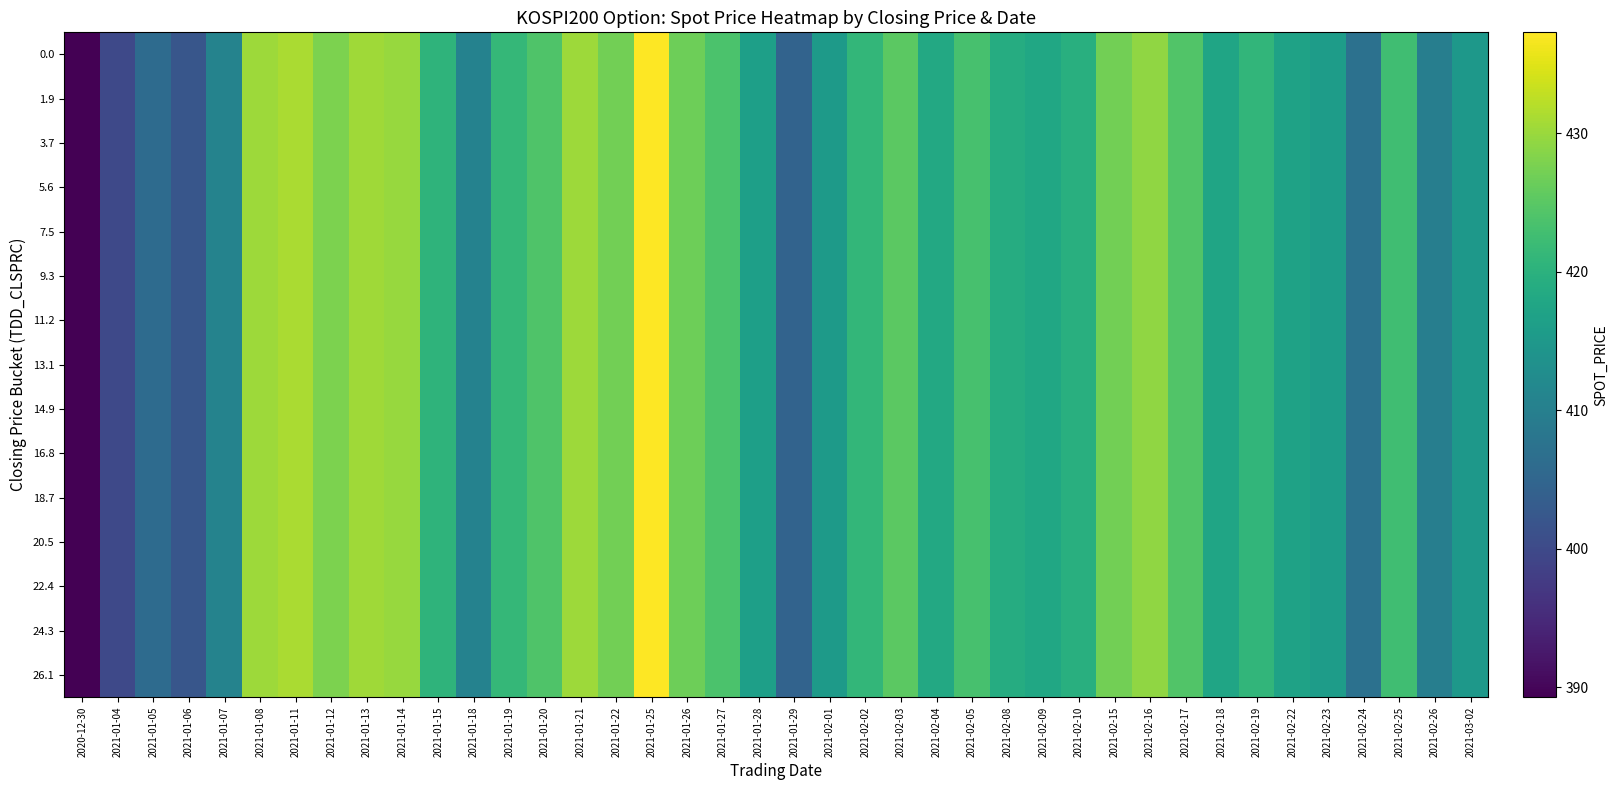

Reading left to right, list all the values displayed in this chart.

0.0: 2020-12-30=389.3	2021-01-04=399.9	2021-01-05=406.0	2021-01-06=402.1	2021-01-07=410.8	2021-01-08=430.2	2021-01-11=431.1	2021-01-12=427.9	2021-01-13=430.4	2021-01-14=429.9	2021-01-15=420.4	2021-01-18=410.5	2021-01-19=421.4	2021-01-20=424.0	2021-01-21=430.3	2021-01-22=427.1	2021-01-25=437.3	2021-01-26=426.7	2021-01-27=423.7	2021-01-28=416.4	2021-01-29=404.6	2021-02-01=415.4	2021-02-02=421.0	2021-02-03=425.2	2021-02-04=418.3	2021-02-05=423.3	2021-02-08=418.9	2021-02-09=417.9	2021-02-10=419.6	2021-02-15=427.0	2021-02-16=429.2	2021-02-17=424.2	2021-02-18=417.4	2021-02-19=420.9	2021-02-22=416.9	2021-02-23=415.8	2021-02-24=407.2	2021-02-25=422.5	2021-02-26=409.9	2021-03-02=414.8
1.9: 2020-12-30=389.3	2021-01-04=399.9	2021-01-05=406.0	2021-01-06=402.1	2021-01-07=410.8	2021-01-08=430.2	2021-01-11=431.1	2021-01-12=427.9	2021-01-13=430.4	2021-01-14=429.9	2021-01-15=420.4	2021-01-18=410.5	2021-01-19=421.4	2021-01-20=424.0	2021-01-21=430.3	2021-01-22=427.1	2021-01-25=437.3	2021-01-26=426.7	2021-01-27=423.7	2021-01-28=416.4	2021-01-29=404.6	2021-02-01=415.4	2021-02-02=421.0	2021-02-03=425.2	2021-02-04=418.3	2021-02-05=423.3	2021-02-08=418.9	2021-02-09=417.9	2021-02-10=419.6	2021-02-15=427.0	2021-02-16=429.2	2021-02-17=424.2	2021-02-18=417.4	2021-02-19=420.9	2021-02-22=416.9	2021-02-23=415.8	2021-02-24=407.2	2021-02-25=422.5	2021-02-26=409.9	2021-03-02=414.8
3.7: 2020-12-30=389.3	2021-01-04=399.9	2021-01-05=406.0	2021-01-06=402.1	2021-01-07=410.8	2021-01-08=430.2	2021-01-11=431.1	2021-01-12=427.9	2021-01-13=430.4	2021-01-14=429.9	2021-01-15=420.4	2021-01-18=410.5	2021-01-19=421.4	2021-01-20=424.0	2021-01-21=430.3	2021-01-22=427.1	2021-01-25=437.3	2021-01-26=426.7	2021-01-27=423.7	2021-01-28=416.4	2021-01-29=404.6	2021-02-01=415.4	2021-02-02=421.0	2021-02-03=425.2	2021-02-04=418.3	2021-02-05=423.3	2021-02-08=418.9	2021-02-09=417.9	2021-02-10=419.6	2021-02-15=427.0	2021-02-16=429.2	2021-02-17=424.2	2021-02-18=417.4	2021-02-19=420.9	2021-02-22=416.9	2021-02-23=415.8	2021-02-24=407.2	2021-02-25=422.5	2021-02-26=409.9	2021-03-02=414.8
5.6: 2020-12-30=389.3	2021-01-04=399.9	2021-01-05=406.0	2021-01-06=402.1	2021-01-07=410.8	2021-01-08=430.2	2021-01-11=431.1	2021-01-12=427.9	2021-01-13=430.4	2021-01-14=429.9	2021-01-15=420.4	2021-01-18=410.5	2021-01-19=421.4	2021-01-20=424.0	2021-01-21=430.3	2021-01-22=427.1	2021-01-25=437.3	2021-01-26=426.7	2021-01-27=423.7	2021-01-28=416.4	2021-01-29=404.6	2021-02-01=415.4	2021-02-02=421.0	2021-02-03=425.2	2021-02-04=418.3	2021-02-05=423.3	2021-02-08=418.9	2021-02-09=417.9	2021-02-10=419.6	2021-02-15=427.0	2021-02-16=429.2	2021-02-17=424.2	2021-02-18=417.4	2021-02-19=420.9	2021-02-22=416.9	2021-02-23=415.8	2021-02-24=407.2	2021-02-25=422.5	2021-02-26=409.9	2021-03-02=414.8
7.5: 2020-12-30=389.3	2021-01-04=399.9	2021-01-05=406.0	2021-01-06=402.1	2021-01-07=410.8	2021-01-08=430.2	2021-01-11=431.1	2021-01-12=427.9	2021-01-13=430.4	2021-01-14=429.9	2021-01-15=420.4	2021-01-18=410.5	2021-01-19=421.4	2021-01-20=424.0	2021-01-21=430.3	2021-01-22=427.1	2021-01-25=437.3	2021-01-26=426.7	2021-01-27=423.7	2021-01-28=416.4	2021-01-29=404.6	2021-02-01=415.4	2021-02-02=421.0	2021-02-03=425.2	2021-02-04=418.3	2021-02-05=423.3	2021-02-08=418.9	2021-02-09=417.9	2021-02-10=419.6	2021-02-15=427.0	2021-02-16=429.2	2021-02-17=424.2	2021-02-18=417.4	2021-02-19=420.9	2021-02-22=416.9	2021-02-23=415.8	2021-02-24=407.2	2021-02-25=422.5	2021-02-26=409.9	2021-03-02=414.8
9.3: 2020-12-30=389.3	2021-01-04=399.9	2021-01-05=406.0	2021-01-06=402.1	2021-01-07=410.8	2021-01-08=430.2	2021-01-11=431.1	2021-01-12=427.9	2021-01-13=430.4	2021-01-14=429.9	2021-01-15=420.4	2021-01-18=410.5	2021-01-19=421.4	2021-01-20=424.0	2021-01-21=430.3	2021-01-22=427.1	2021-01-25=437.3	2021-01-26=426.7	2021-01-27=423.7	2021-01-28=416.4	2021-01-29=404.6	2021-02-01=415.4	2021-02-02=421.0	2021-02-03=425.2	2021-02-04=418.3	2021-02-05=423.3	2021-02-08=418.9	2021-02-09=417.9	2021-02-10=419.6	2021-02-15=427.0	2021-02-16=429.2	2021-02-17=424.2	2021-02-18=417.4	2021-02-19=420.9	2021-02-22=416.9	2021-02-23=415.8	2021-02-24=407.2	2021-02-25=422.5	2021-02-26=409.9	2021-03-02=414.8
11.2: 2020-12-30=389.3	2021-01-04=399.9	2021-01-05=406.0	2021-01-06=402.1	2021-01-07=410.8	2021-01-08=430.2	2021-01-11=431.1	2021-01-12=427.9	2021-01-13=430.4	2021-01-14=429.9	2021-01-15=420.4	2021-01-18=410.5	2021-01-19=421.4	2021-01-20=424.0	2021-01-21=430.3	2021-01-22=427.1	2021-01-25=437.3	2021-01-26=426.7	2021-01-27=423.7	2021-01-28=416.4	2021-01-29=404.6	2021-02-01=415.4	2021-02-02=421.0	2021-02-03=425.2	2021-02-04=418.3	2021-02-05=423.3	2021-02-08=418.9	2021-02-09=417.9	2021-02-10=419.6	2021-02-15=427.0	2021-02-16=429.2	2021-02-17=424.2	2021-02-18=417.4	2021-02-19=420.9	2021-02-22=416.9	2021-02-23=415.8	2021-02-24=407.2	2021-02-25=422.5	2021-02-26=409.9	2021-03-02=414.8
13.1: 2020-12-30=389.3	2021-01-04=399.9	2021-01-05=406.0	2021-01-06=402.1	2021-01-07=410.8	2021-01-08=430.2	2021-01-11=431.1	2021-01-12=427.9	2021-01-13=430.4	2021-01-14=429.9	2021-01-15=420.4	2021-01-18=410.5	2021-01-19=421.4	2021-01-20=424.0	2021-01-21=430.3	2021-01-22=427.1	2021-01-25=437.3	2021-01-26=426.7	2021-01-27=423.7	2021-01-28=416.4	2021-01-29=404.6	2021-02-01=415.4	2021-02-02=421.0	2021-02-03=425.2	2021-02-04=418.3	2021-02-05=423.3	2021-02-08=418.9	2021-02-09=417.9	2021-02-10=419.6	2021-02-15=427.0	2021-02-16=429.2	2021-02-17=424.2	2021-02-18=417.4	2021-02-19=420.9	2021-02-22=416.9	2021-02-23=415.8	2021-02-24=407.2	2021-02-25=422.5	2021-02-26=409.9	2021-03-02=414.8
14.9: 2020-12-30=389.3	2021-01-04=399.9	2021-01-05=406.0	2021-01-06=402.1	2021-01-07=410.8	2021-01-08=430.2	2021-01-11=431.1	2021-01-12=427.9	2021-01-13=430.4	2021-01-14=429.9	2021-01-15=420.4	2021-01-18=410.5	2021-01-19=421.4	2021-01-20=424.0	2021-01-21=430.3	2021-01-22=427.1	2021-01-25=437.3	2021-01-26=426.7	2021-01-27=423.7	2021-01-28=416.4	2021-01-29=404.6	2021-02-01=415.4	2021-02-02=421.0	2021-02-03=425.2	2021-02-04=418.3	2021-02-05=423.3	2021-02-08=418.9	2021-02-09=417.9	2021-02-10=419.6	2021-02-15=427.0	2021-02-16=429.2	2021-02-17=424.2	2021-02-18=417.4	2021-02-19=420.9	2021-02-22=416.9	2021-02-23=415.8	2021-02-24=407.2	2021-02-25=422.5	2021-02-26=409.9	2021-03-02=414.8
16.8: 2020-12-30=389.3	2021-01-04=399.9	2021-01-05=406.0	2021-01-06=402.1	2021-01-07=410.8	2021-01-08=430.2	2021-01-11=431.1	2021-01-12=427.9	2021-01-13=430.4	2021-01-14=429.9	2021-01-15=420.4	2021-01-18=410.5	2021-01-19=421.4	2021-01-20=424.0	2021-01-21=430.3	2021-01-22=427.1	2021-01-25=437.3	2021-01-26=426.7	2021-01-27=423.7	2021-01-28=416.4	2021-01-29=404.6	2021-02-01=415.4	2021-02-02=421.0	2021-02-03=425.2	2021-02-04=418.3	2021-02-05=423.3	2021-02-08=418.9	2021-02-09=417.9	2021-02-10=419.6	2021-02-15=427.0	2021-02-16=429.2	2021-02-17=424.2	2021-02-18=417.4	2021-02-19=420.9	2021-02-22=416.9	2021-02-23=415.8	2021-02-24=407.2	2021-02-25=422.5	2021-02-26=409.9	2021-03-02=414.8
18.7: 2020-12-30=389.3	2021-01-04=399.9	2021-01-05=406.0	2021-01-06=402.1	2021-01-07=410.8	2021-01-08=430.2	2021-01-11=431.1	2021-01-12=427.9	2021-01-13=430.4	2021-01-14=429.9	2021-01-15=420.4	2021-01-18=410.5	2021-01-19=421.4	2021-01-20=424.0	2021-01-21=430.3	2021-01-22=427.1	2021-01-25=437.3	2021-01-26=426.7	2021-01-27=423.7	2021-01-28=416.4	2021-01-29=404.6	2021-02-01=415.4	2021-02-02=421.0	2021-02-03=425.2	2021-02-04=418.3	2021-02-05=423.3	2021-02-08=418.9	2021-02-09=417.9	2021-02-10=419.6	2021-02-15=427.0	2021-02-16=429.2	2021-02-17=424.2	2021-02-18=417.4	2021-02-19=420.9	2021-02-22=416.9	2021-02-23=415.8	2021-02-24=407.2	2021-02-25=422.5	2021-02-26=409.9	2021-03-02=414.8
20.5: 2020-12-30=389.3	2021-01-04=399.9	2021-01-05=406.0	2021-01-06=402.1	2021-01-07=410.8	2021-01-08=430.2	2021-01-11=431.1	2021-01-12=427.9	2021-01-13=430.4	2021-01-14=429.9	2021-01-15=420.4	2021-01-18=410.5	2021-01-19=421.4	2021-01-20=424.0	2021-01-21=430.3	2021-01-22=427.1	2021-01-25=437.3	2021-01-26=426.7	2021-01-27=423.7	2021-01-28=416.4	2021-01-29=404.6	2021-02-01=415.4	2021-02-02=421.0	2021-02-03=425.2	2021-02-04=418.3	2021-02-05=423.3	2021-02-08=418.9	2021-02-09=417.9	2021-02-10=419.6	2021-02-15=427.0	2021-02-16=429.2	2021-02-17=424.2	2021-02-18=417.4	2021-02-19=420.9	2021-02-22=416.9	2021-02-23=415.8	2021-02-24=407.2	2021-02-25=422.5	2021-02-26=409.9	2021-03-02=414.8
22.4: 2020-12-30=389.3	2021-01-04=399.9	2021-01-05=406.0	2021-01-06=402.1	2021-01-07=410.8	2021-01-08=430.2	2021-01-11=431.1	2021-01-12=427.9	2021-01-13=430.4	2021-01-14=429.9	2021-01-15=420.4	2021-01-18=410.5	2021-01-19=421.4	2021-01-20=424.0	2021-01-21=430.3	2021-01-22=427.1	2021-01-25=437.3	2021-01-26=426.7	2021-01-27=423.7	2021-01-28=416.4	2021-01-29=404.6	2021-02-01=415.4	2021-02-02=421.0	2021-02-03=425.2	2021-02-04=418.3	2021-02-05=423.3	2021-02-08=418.9	2021-02-09=417.9	2021-02-10=419.6	2021-02-15=427.0	2021-02-16=429.2	2021-02-17=424.2	2021-02-18=417.4	2021-02-19=420.9	2021-02-22=416.9	2021-02-23=415.8	2021-02-24=407.2	2021-02-25=422.5	2021-02-26=409.9	2021-03-02=414.8
24.3: 2020-12-30=389.3	2021-01-04=399.9	2021-01-05=406.0	2021-01-06=402.1	2021-01-07=410.8	2021-01-08=430.2	2021-01-11=431.1	2021-01-12=427.9	2021-01-13=430.4	2021-01-14=429.9	2021-01-15=420.4	2021-01-18=410.5	2021-01-19=421.4	2021-01-20=424.0	2021-01-21=430.3	2021-01-22=427.1	2021-01-25=437.3	2021-01-26=426.7	2021-01-27=423.7	2021-01-28=416.4	2021-01-29=404.6	2021-02-01=415.4	2021-02-02=421.0	2021-02-03=425.2	2021-02-04=418.3	2021-02-05=423.3	2021-02-08=418.9	2021-02-09=417.9	2021-02-10=419.6	2021-02-15=427.0	2021-02-16=429.2	2021-02-17=424.2	2021-02-18=417.4	2021-02-19=420.9	2021-02-22=416.9	2021-02-23=415.8	2021-02-24=407.2	2021-02-25=422.5	2021-02-26=409.9	2021-03-02=414.8
26.1: 2020-12-30=389.3	2021-01-04=399.9	2021-01-05=406.0	2021-01-06=402.1	2021-01-07=410.8	2021-01-08=430.2	2021-01-11=431.1	2021-01-12=427.9	2021-01-13=430.4	2021-01-14=429.9	2021-01-15=420.4	2021-01-18=410.5	2021-01-19=421.4	2021-01-20=424.0	2021-01-21=430.3	2021-01-22=427.1	2021-01-25=437.3	2021-01-26=426.7	2021-01-27=423.7	2021-01-28=416.4	2021-01-29=404.6	2021-02-01=415.4	2021-02-02=421.0	2021-02-03=425.2	2021-02-04=418.3	2021-02-05=423.3	2021-02-08=418.9	2021-02-09=417.9	2021-02-10=419.6	2021-02-15=427.0	2021-02-16=429.2	2021-02-17=424.2	2021-02-18=417.4	2021-02-19=420.9	2021-02-22=416.9	2021-02-23=415.8	2021-02-24=407.2	2021-02-25=422.5	2021-02-26=409.9	2021-03-02=414.8